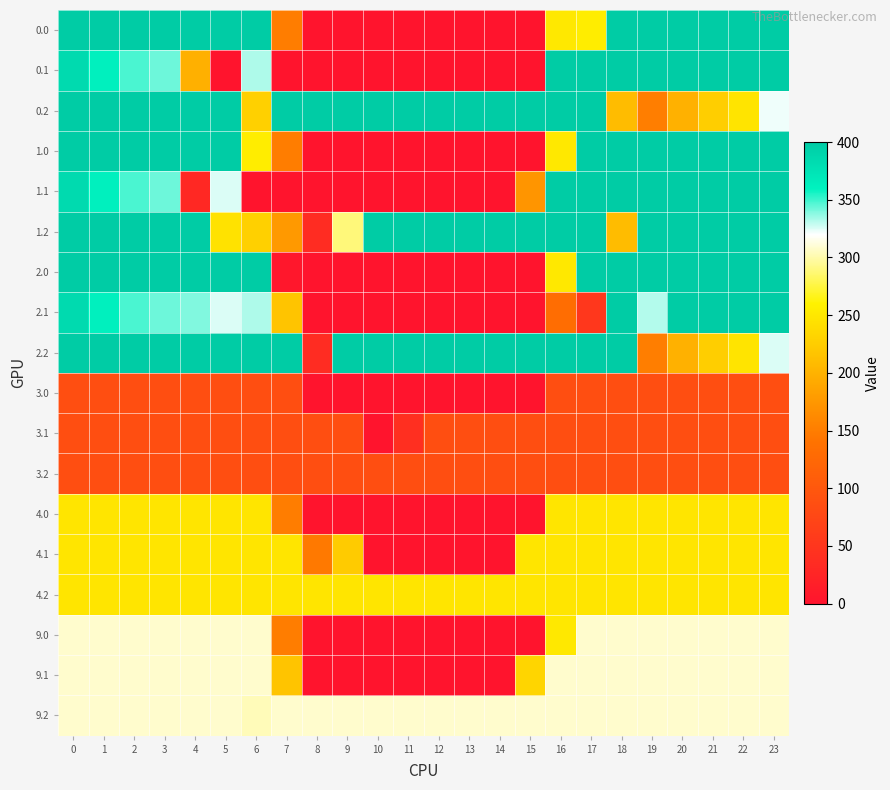

Which series has the largest total across all categories?

0.2